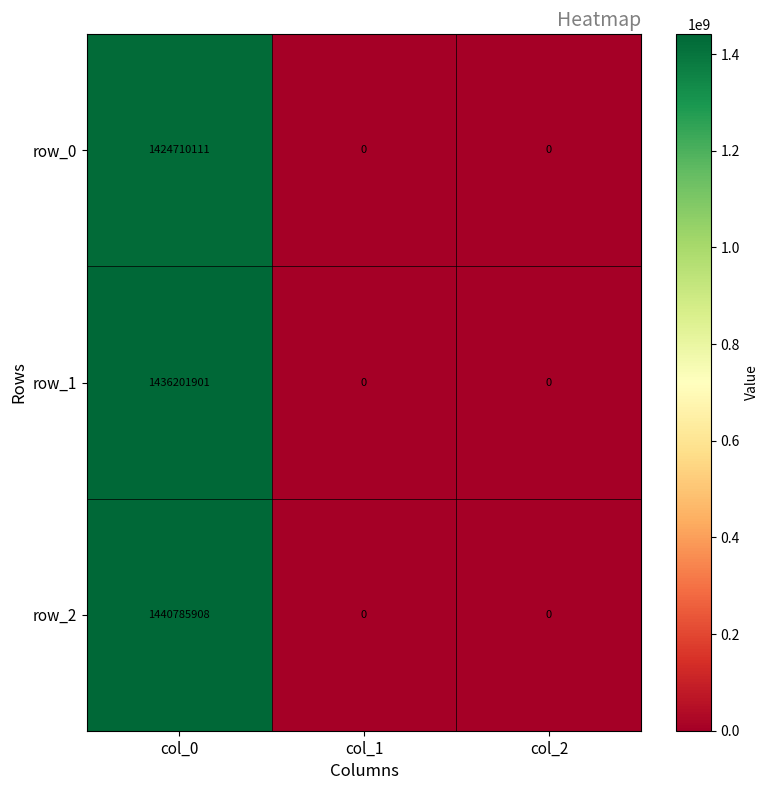

Rank the series by their maximum value, from lowest to highest.

row_0, row_1, row_2